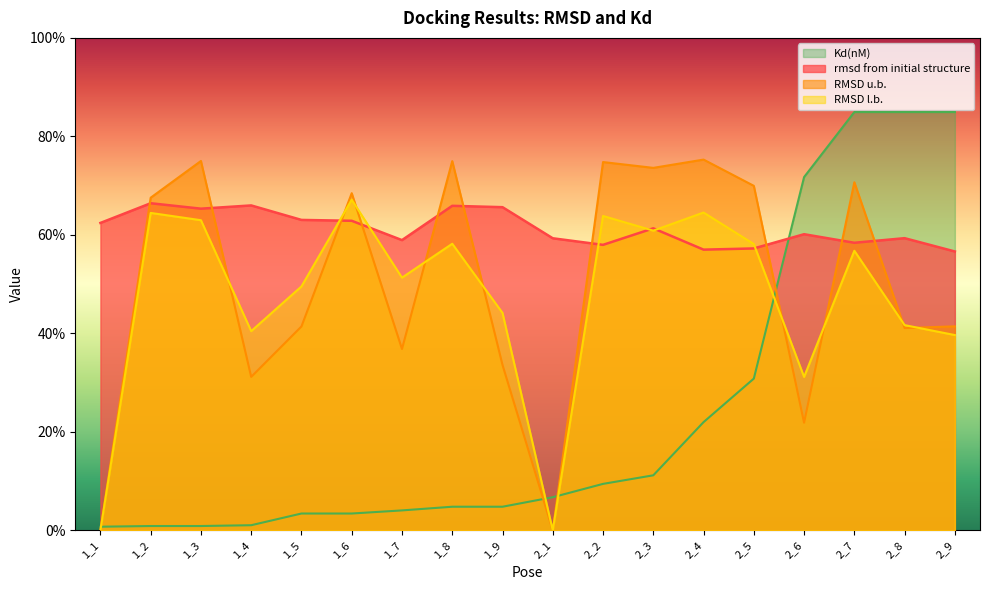

What is the value of the RMSD u.b. point at the 6th from the left?

68.5